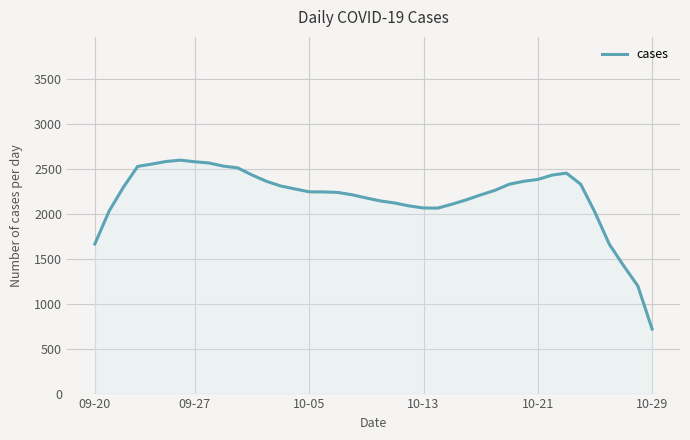

What is the difference between the maximum and minimum values?

1881.3